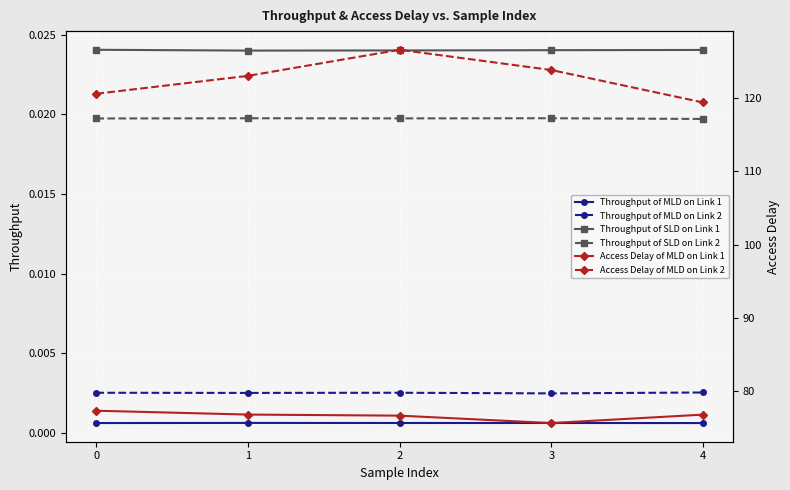

At how many categories does at least one series exceed 63?

5